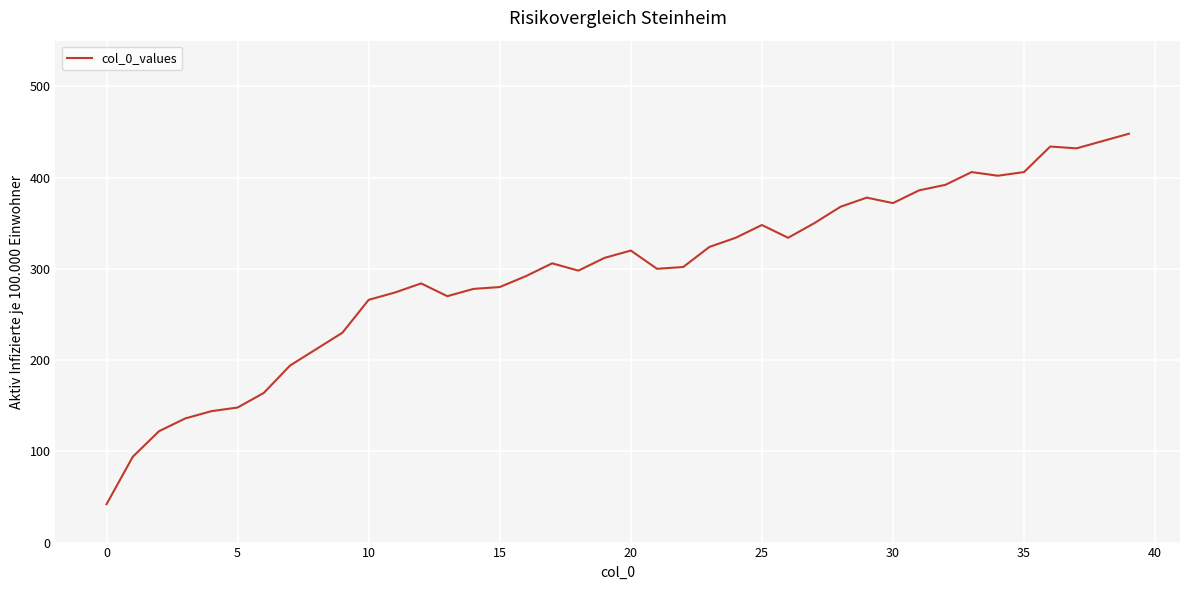

What is the greatest value displayed?

448